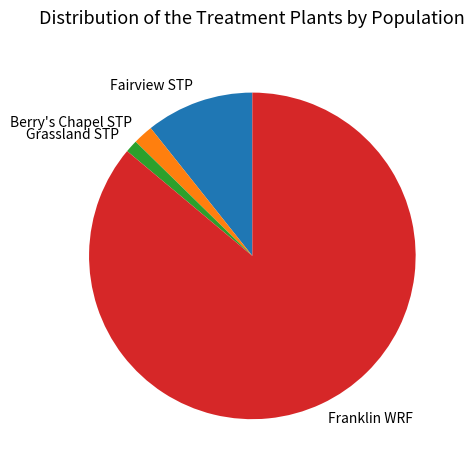

Is the sum of Grassland STP and Franklin WRF greater than half?

Yes